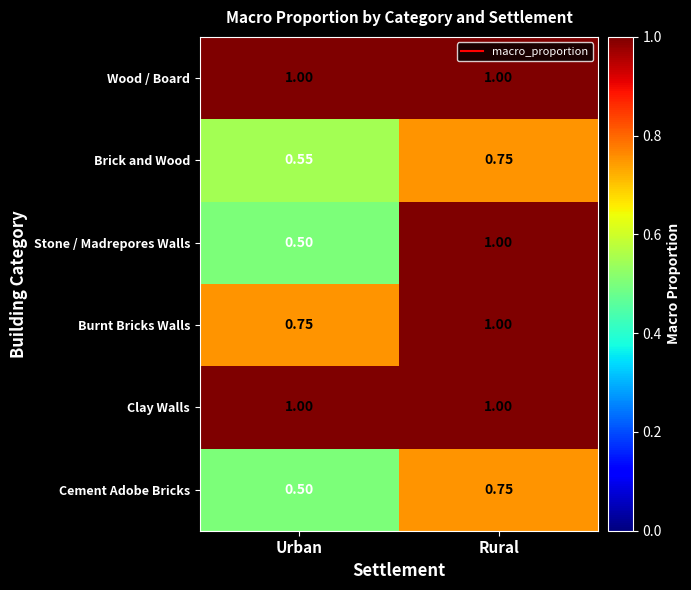

What is the total value across all series at Urban?

4.3